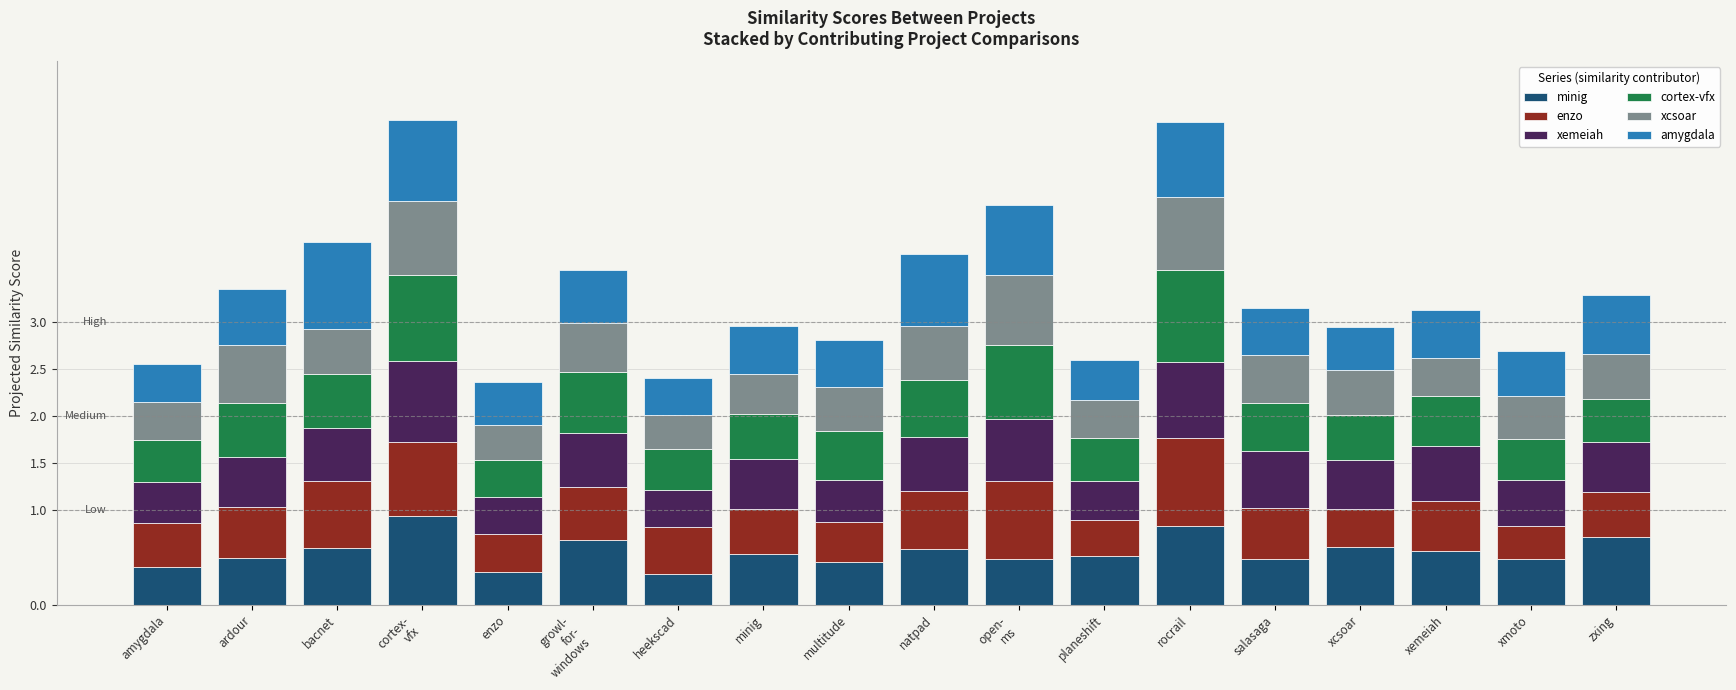

What is the minimum value for minig?

0.3